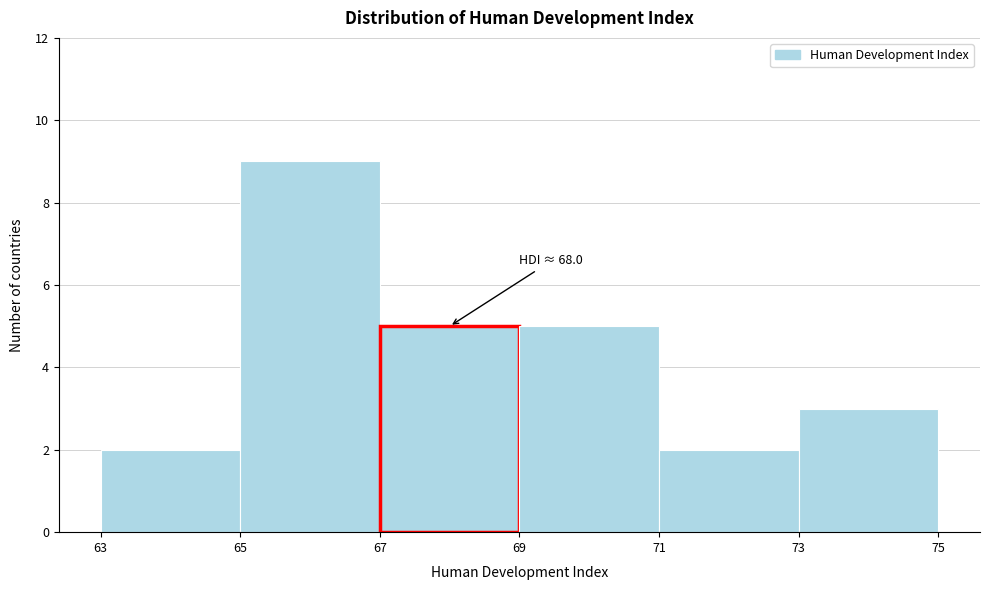

Which range on the x-axis has the tallest bar?

65 to 67